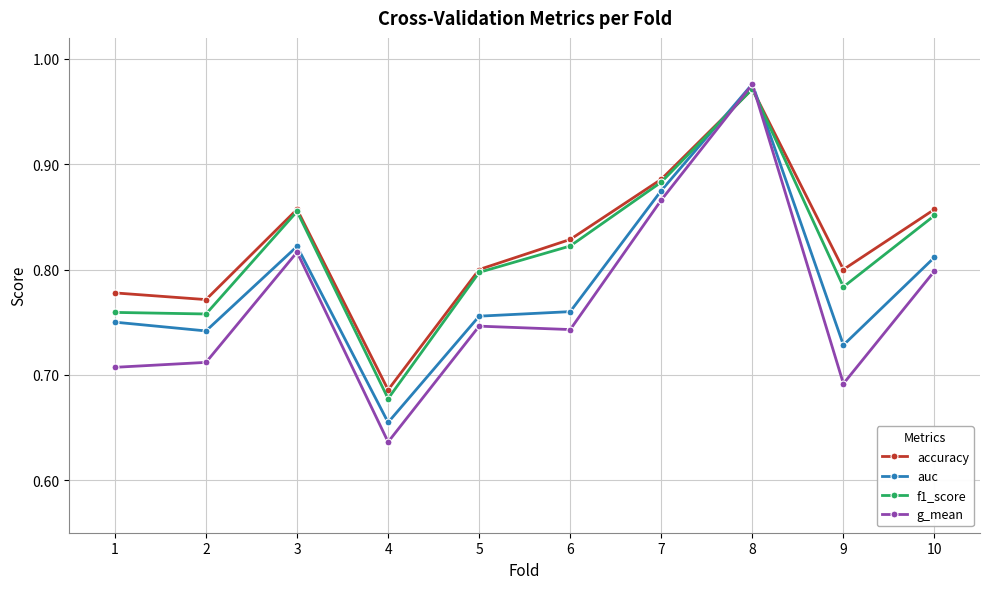

True or false: f1_score and auc intersect in this chart.

True